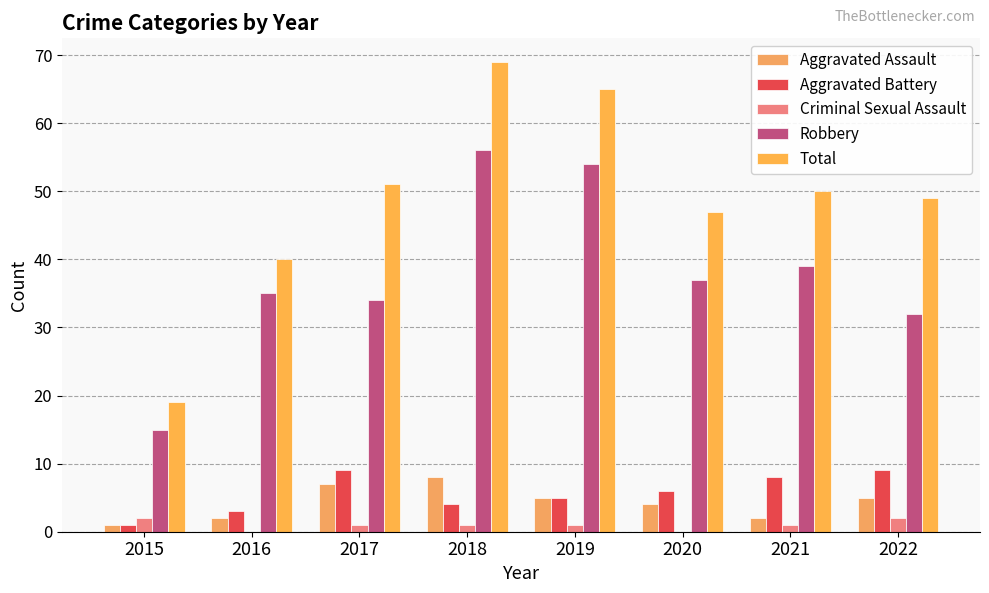

How many series are shown in this chart?

5